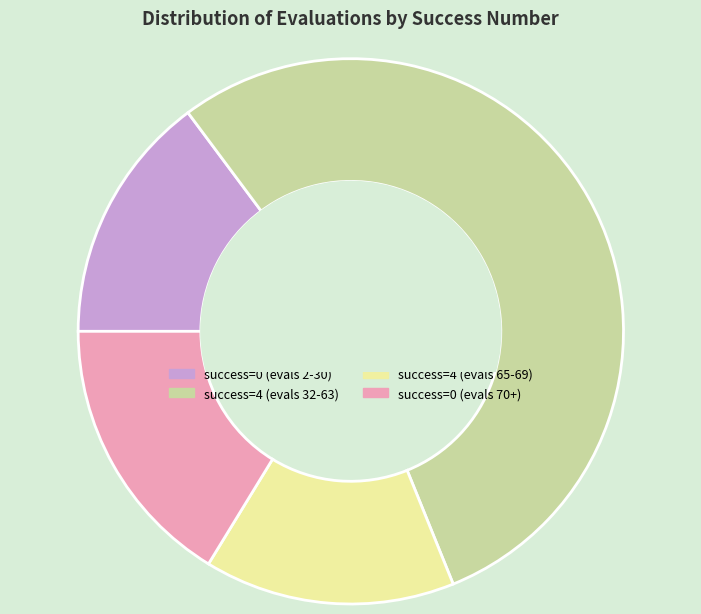

How many segments does this pie chart have?

4